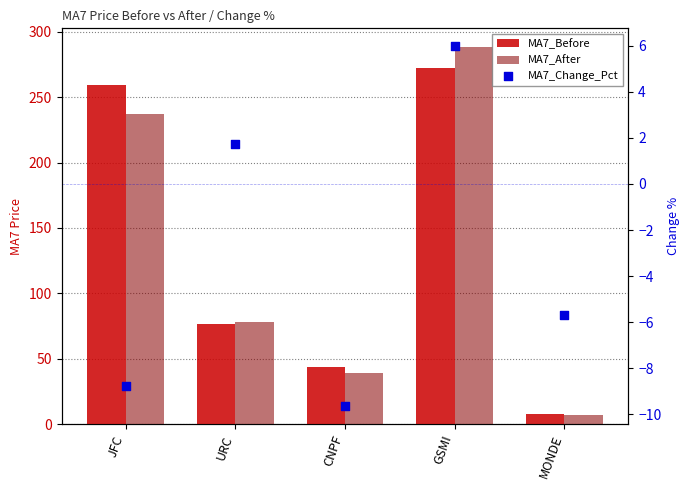

At how many categories does at least one series exceed 237?

2